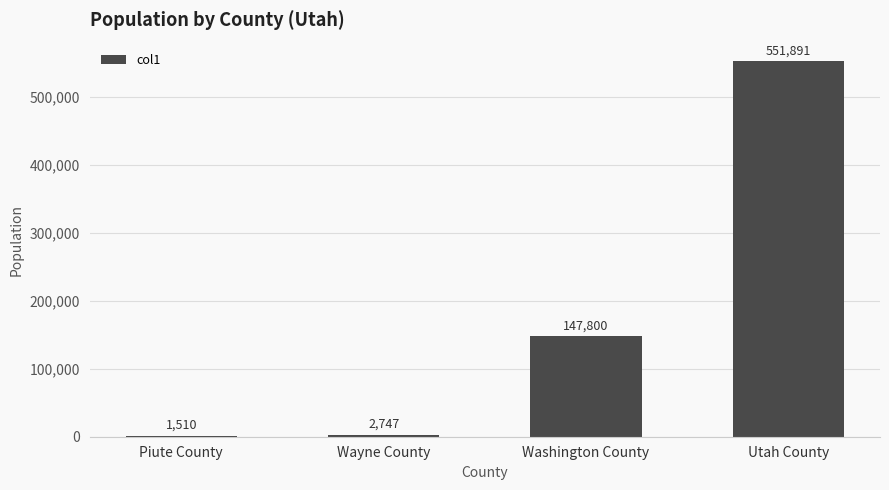

Where is the data nearest to the value 276700?

Washington County